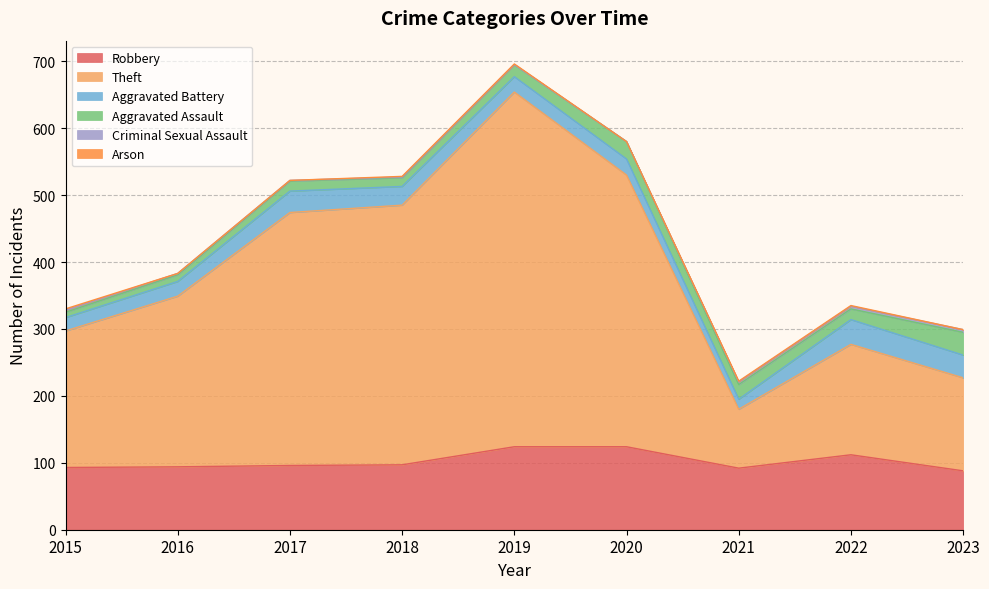

How many lines are shown in the chart?

6